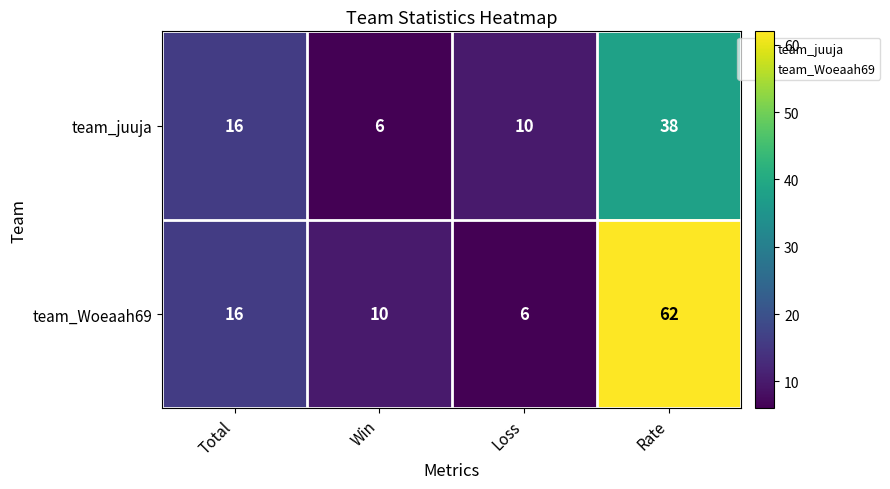

What is the minimum value for team_juuja?

6